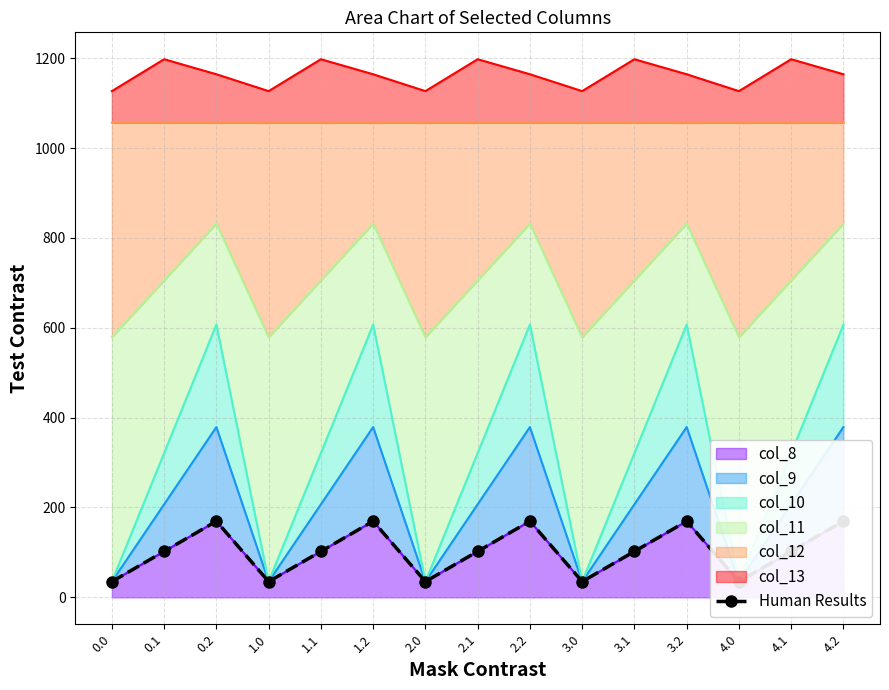

What is the value of the 7th point from the left?

35.0